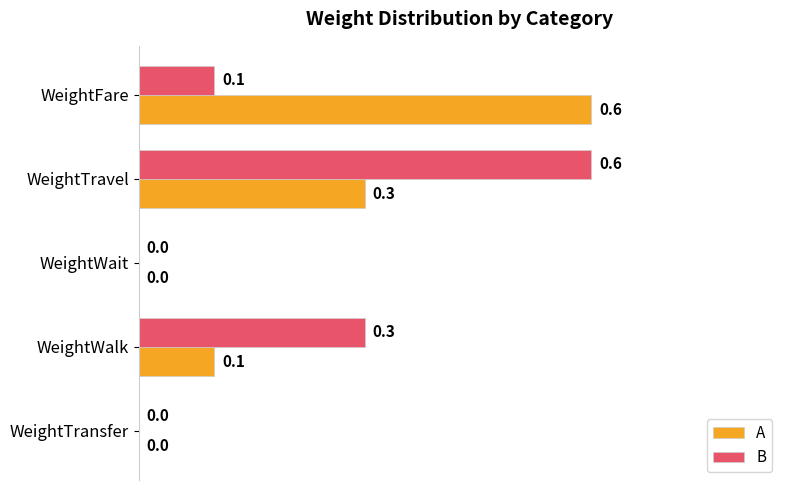

What is the maximum value shown in the chart?

0.6